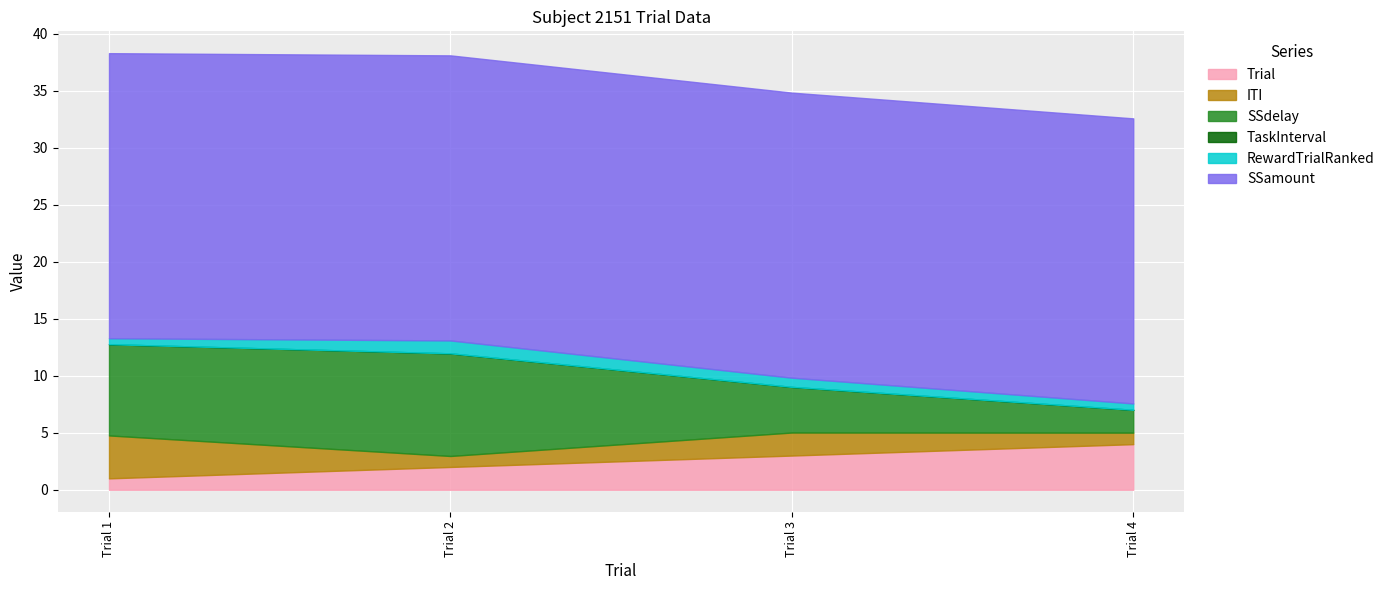

What value does the SSamount series have at Trial 1?

25.0